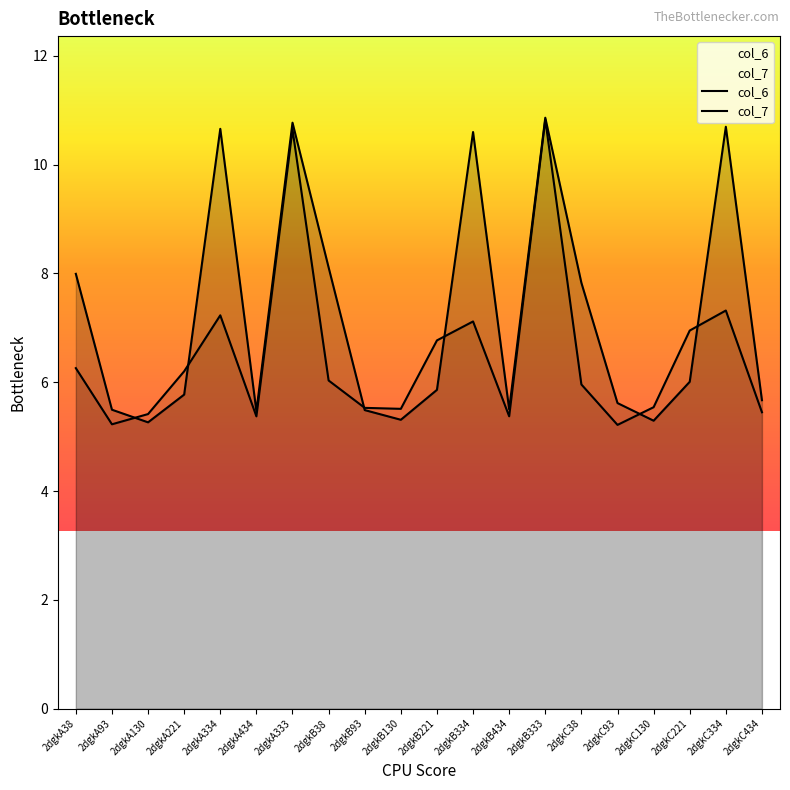

In col_7, how many points are lower than both neighbors (excluding endpoints)?

5